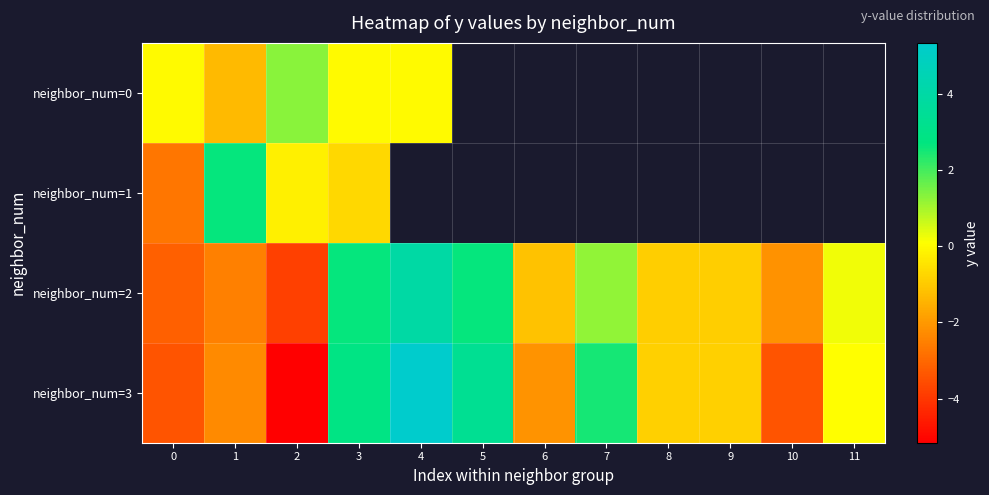

Which series has the widest spread of values?

neighbor_num=3